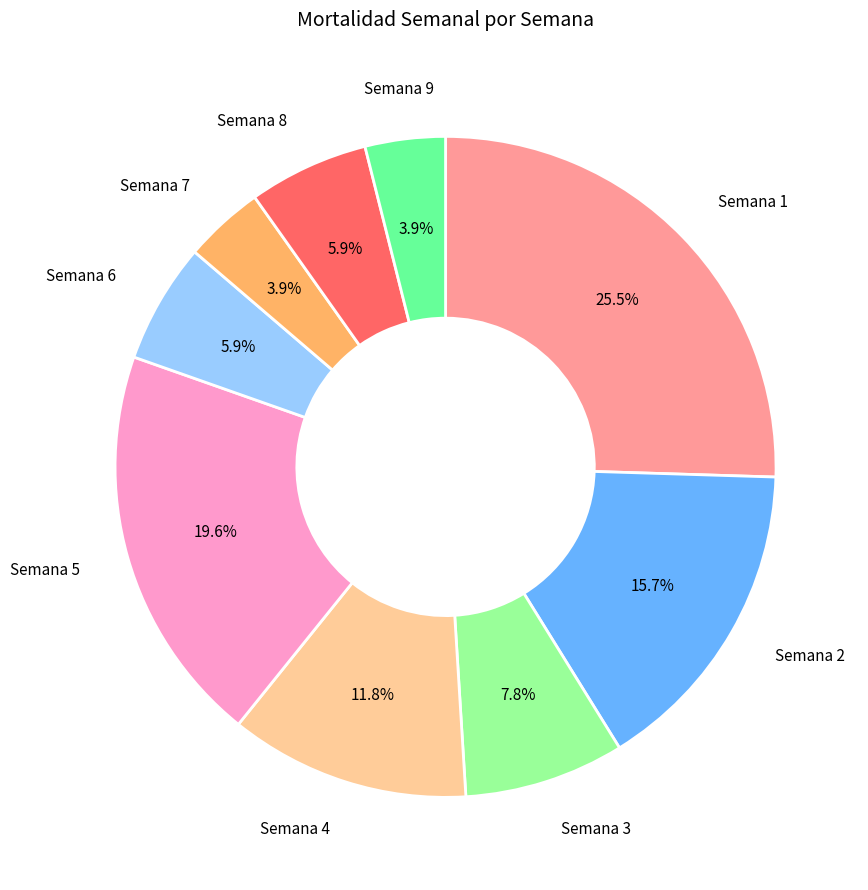

Which category has the biggest portion of the pie?

Semana 1